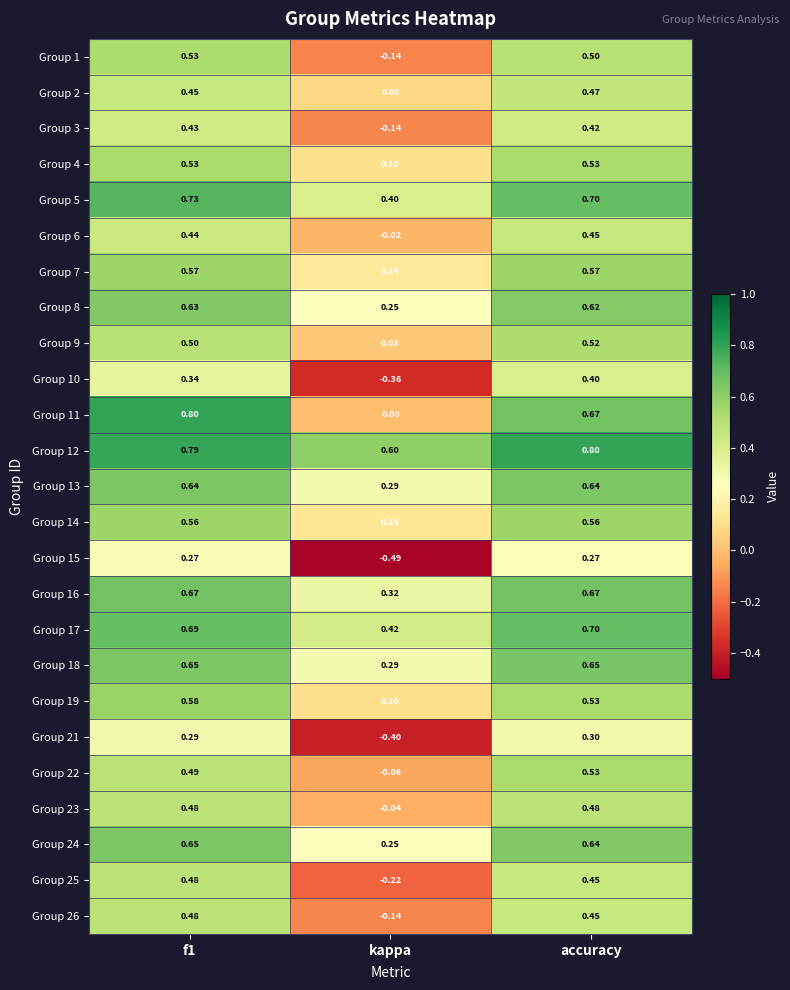

What is the greatest value displayed?

0.8